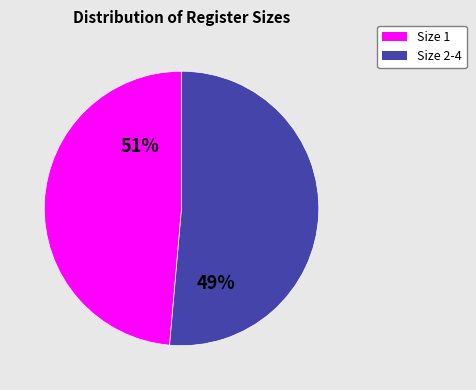

Does any single category account for the majority?

Yes